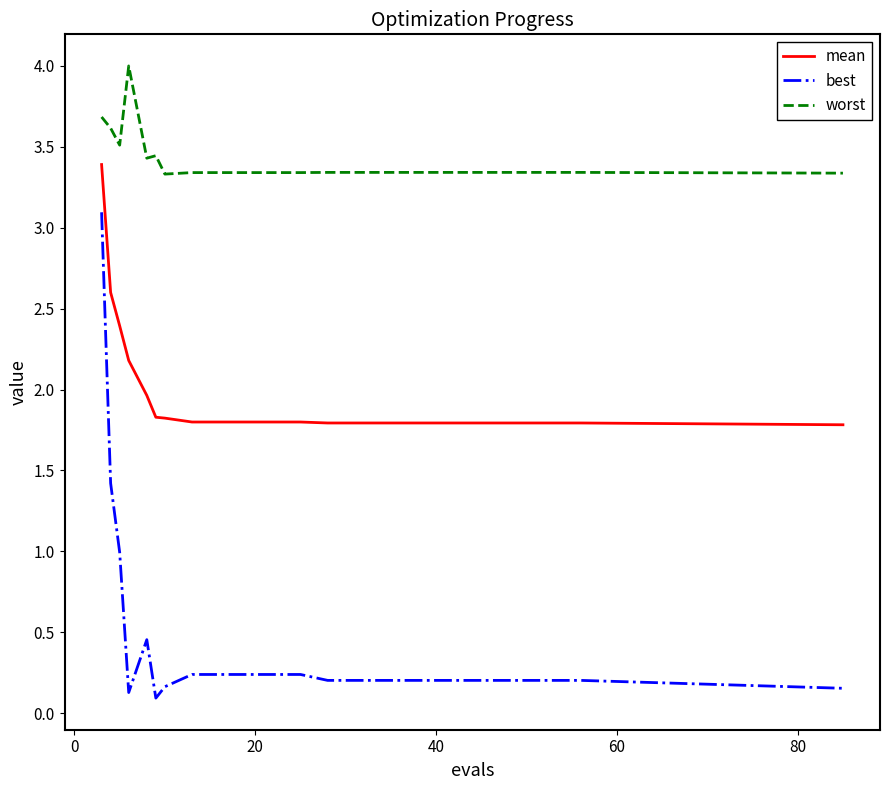

What is the difference between the maximum and minimum values in the worst series?

0.7